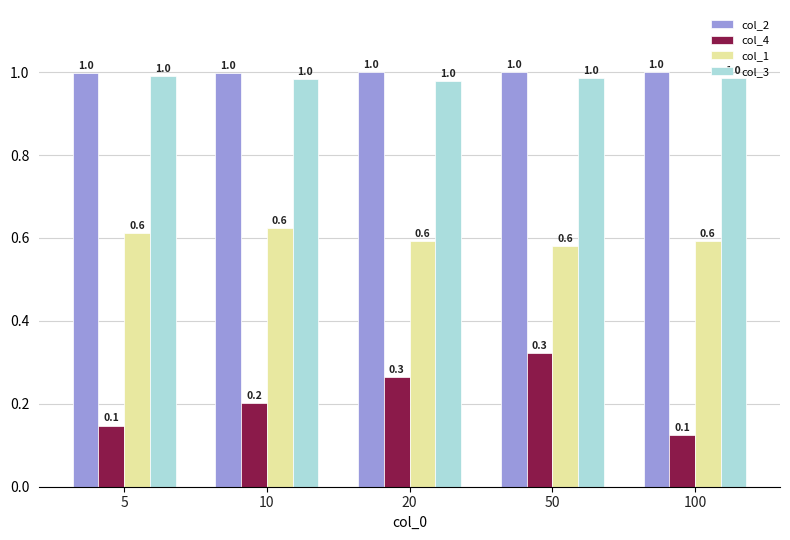

Is the value of col_4 at 10 greater than the value of col_1 at 100?

No